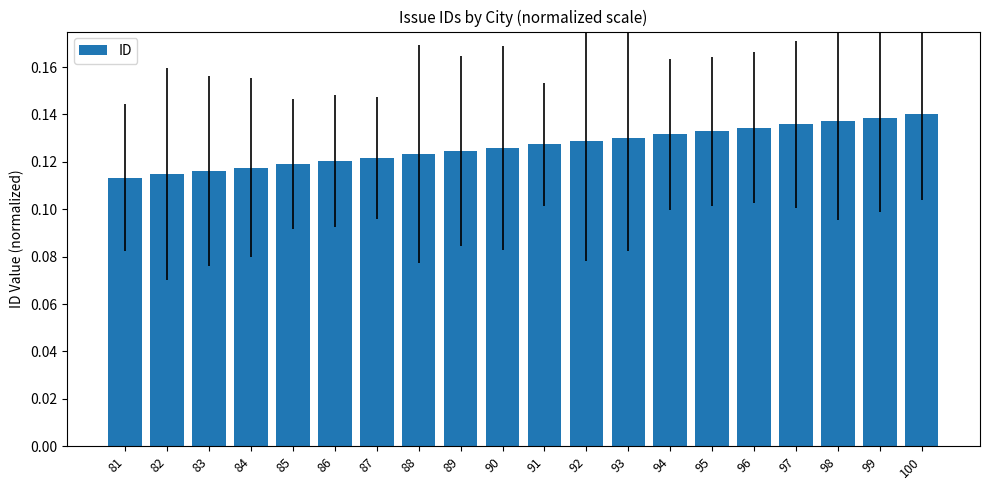

Count the number of data series in this chart.

1